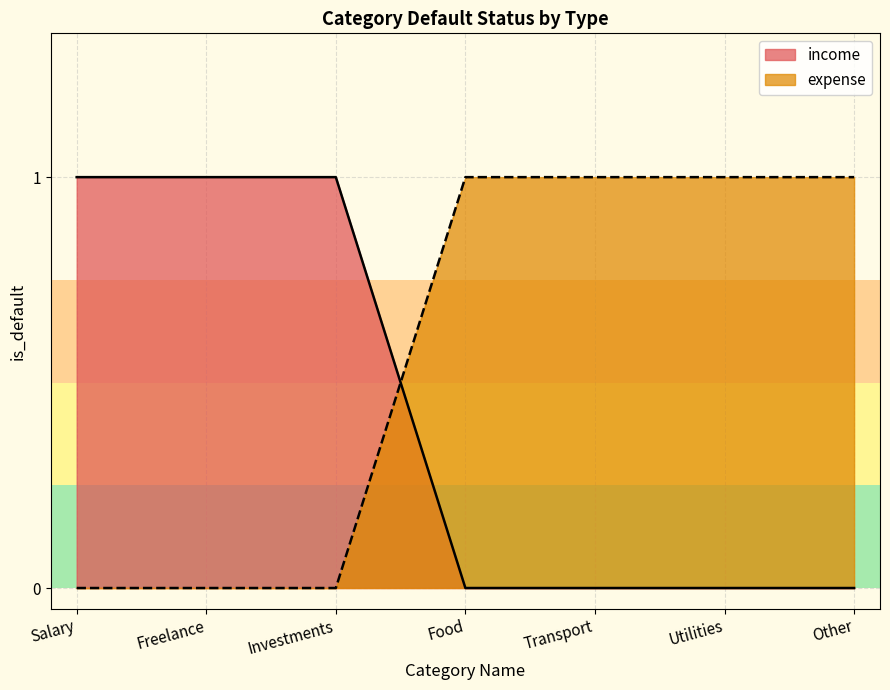

Rank the categories by expense value from lowest to highest.

Salary, Freelance, Investments, Food, Transport, Utilities, Other